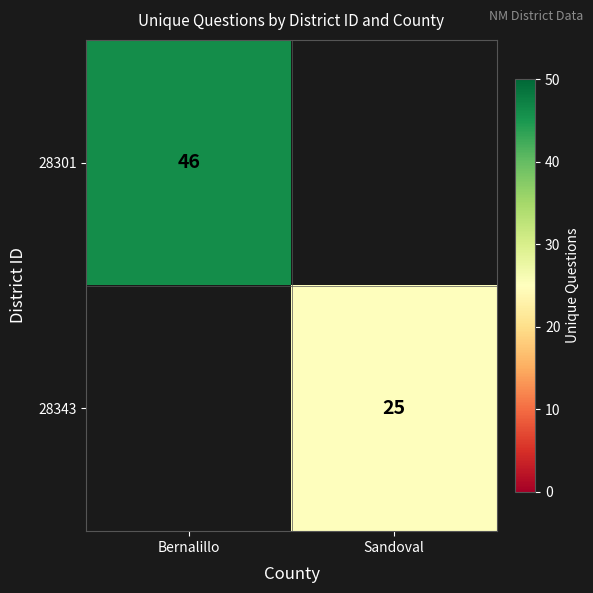

True or false: 28343 has a value of 25 at Sandoval.

True